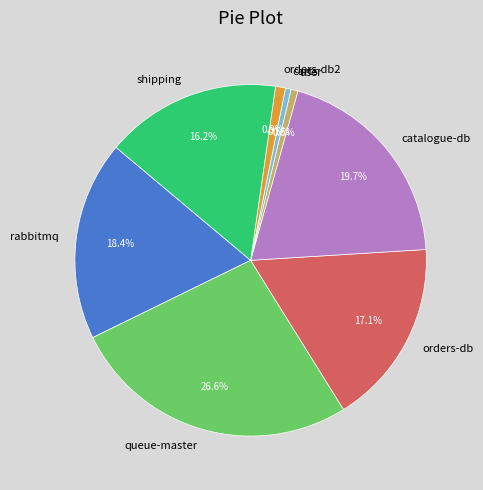

How many segments does this pie chart have?

8